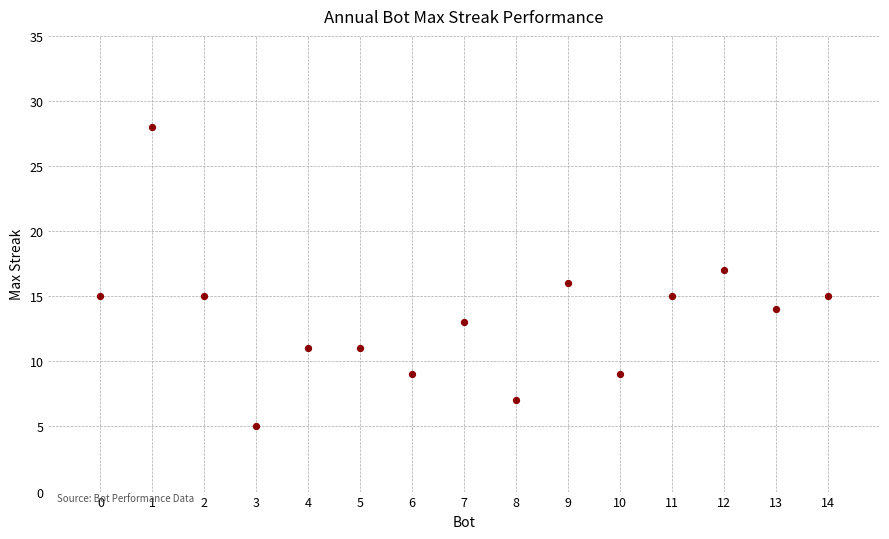

What is the range of Y values (max minus min)?

23